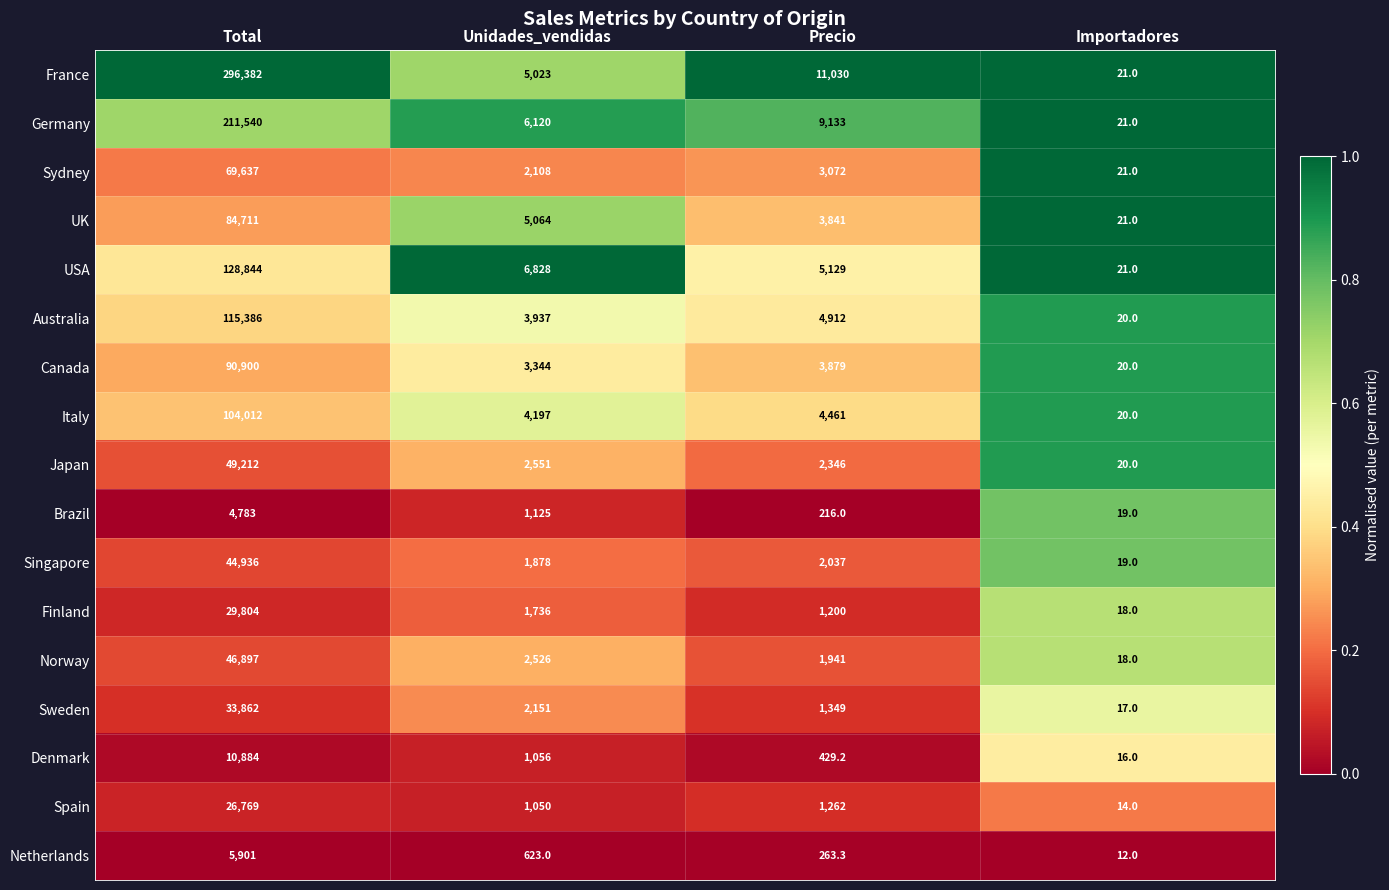

Which category has the lowest value in the Denmark series?

Importadores